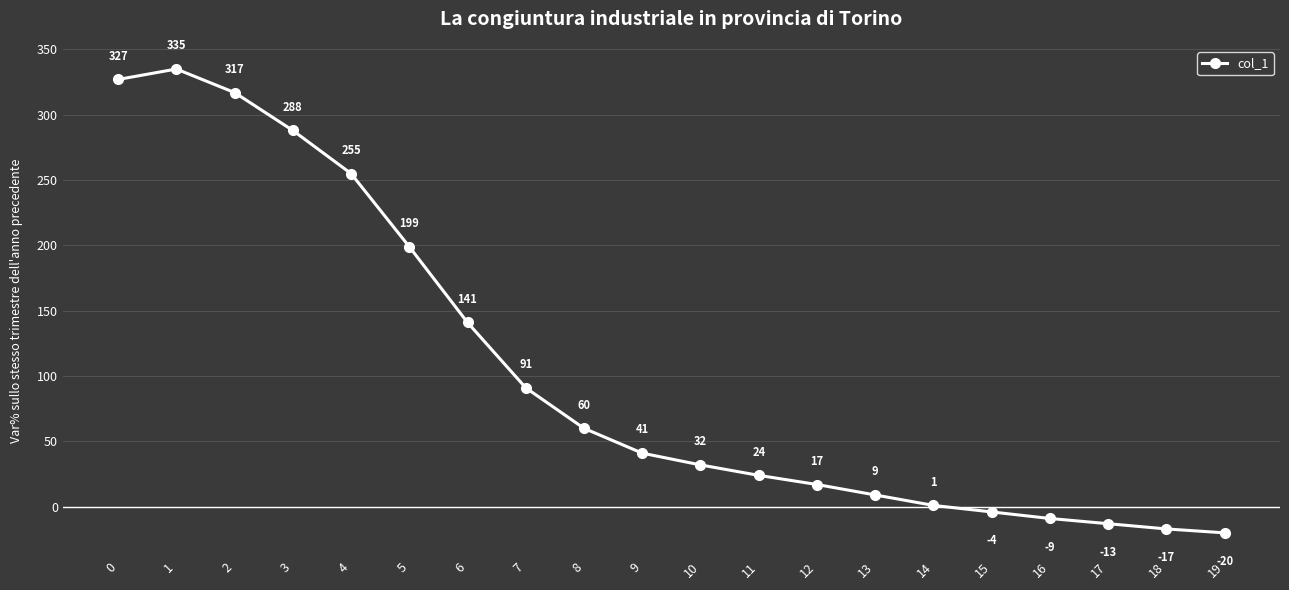

What is the value of the 14th point from the left?

9